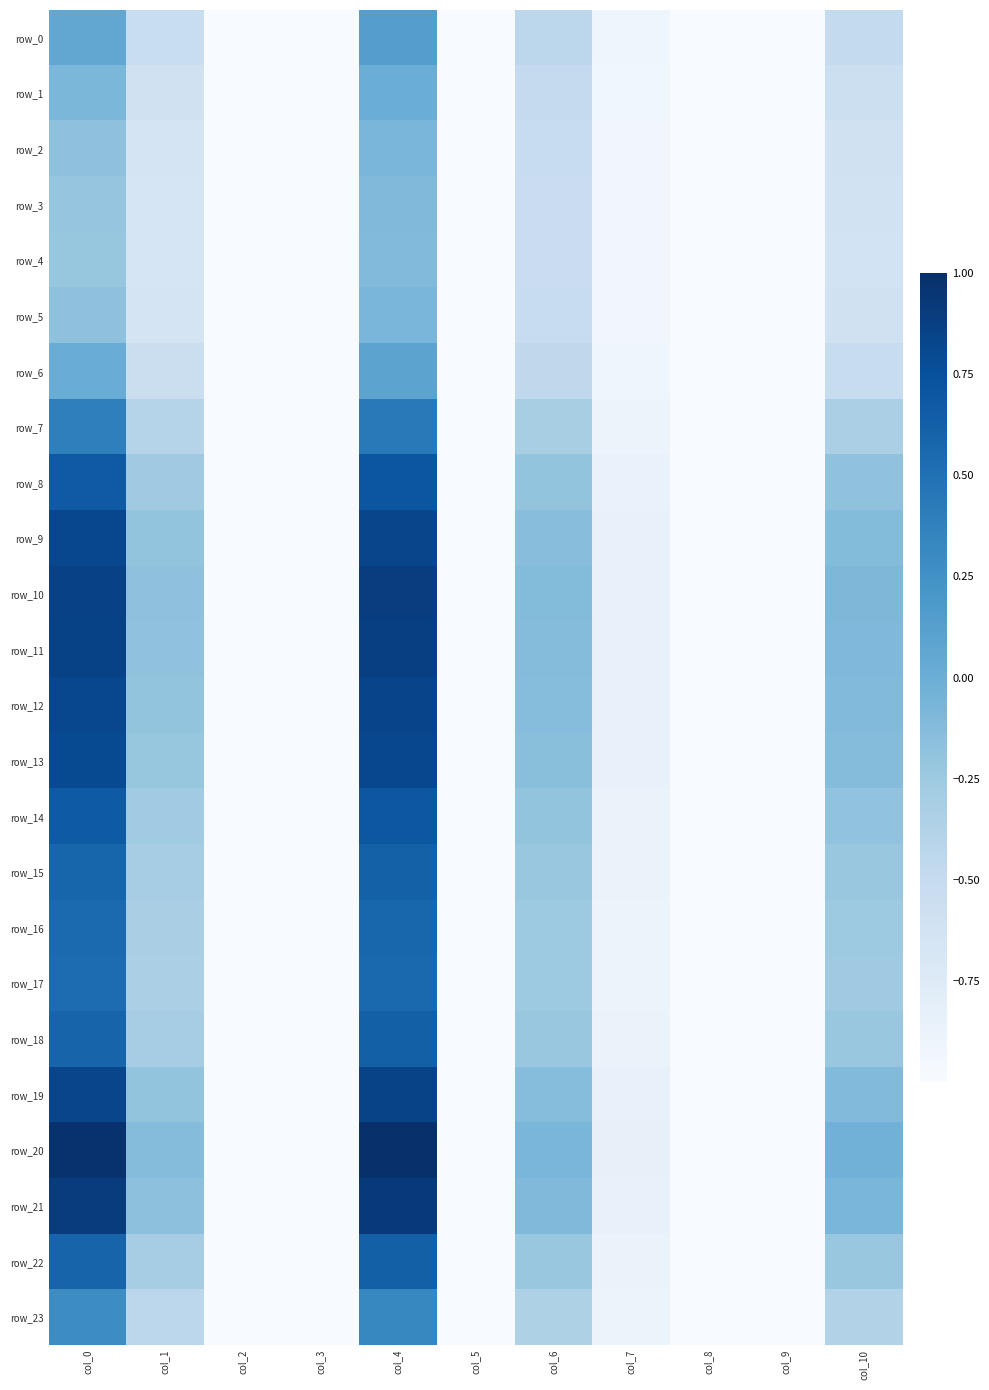

Between col_8 and col_10, which is larger?

col_10